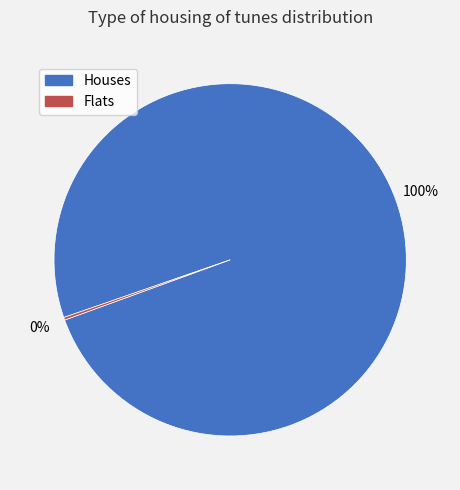

Does any single category account for the majority?

Yes